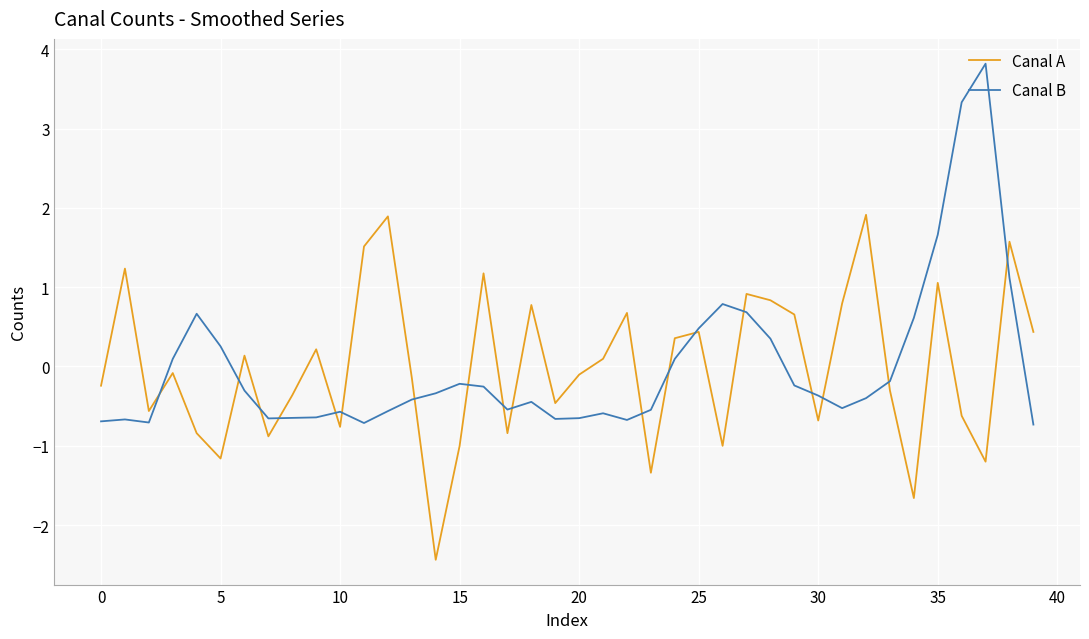

List the series in order of their peak value, highest first.

Canal B, Canal A